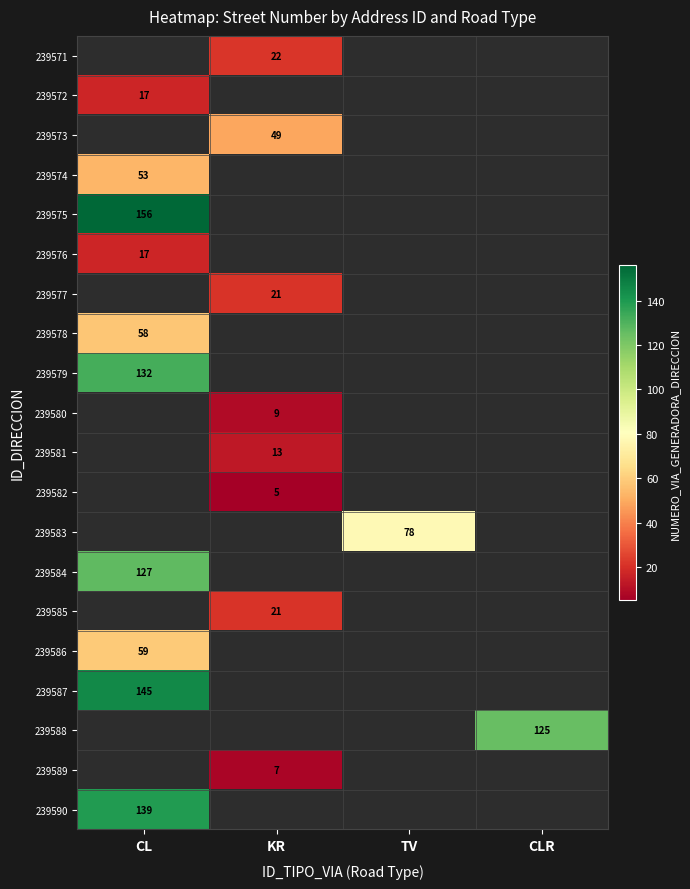

True or false: 239589 has a value of 7 at KR.

True